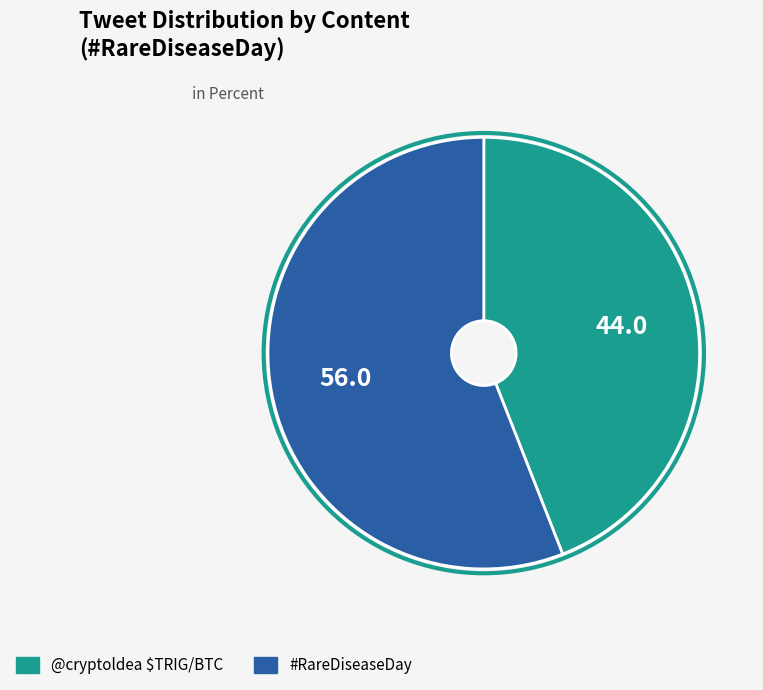

Combined, do @cryptoldea $TRIG/BTC and #RareDiseaseDay account for over 50%?

Yes